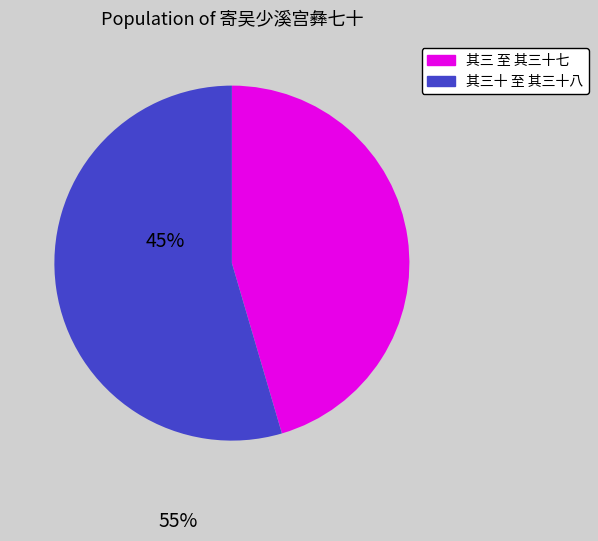

Is there any slice that represents more than half of the pie?

Yes